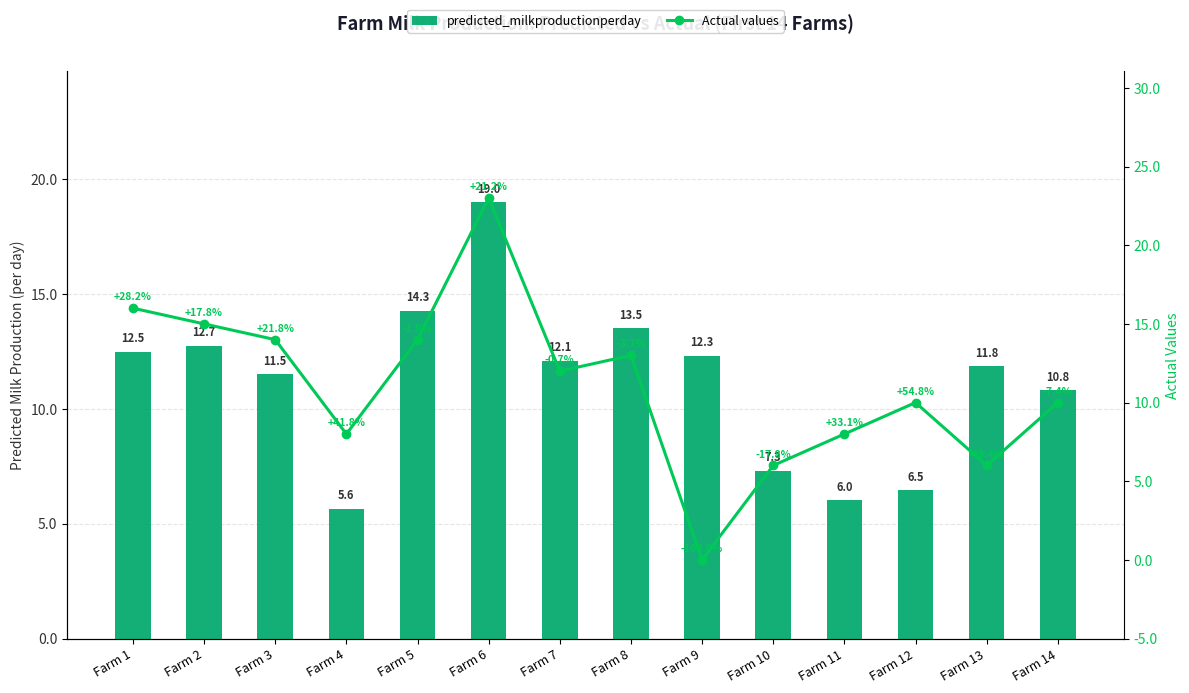

Rank the series by their average value, from lowest to highest.

Actual values, predicted_milkproductionperday